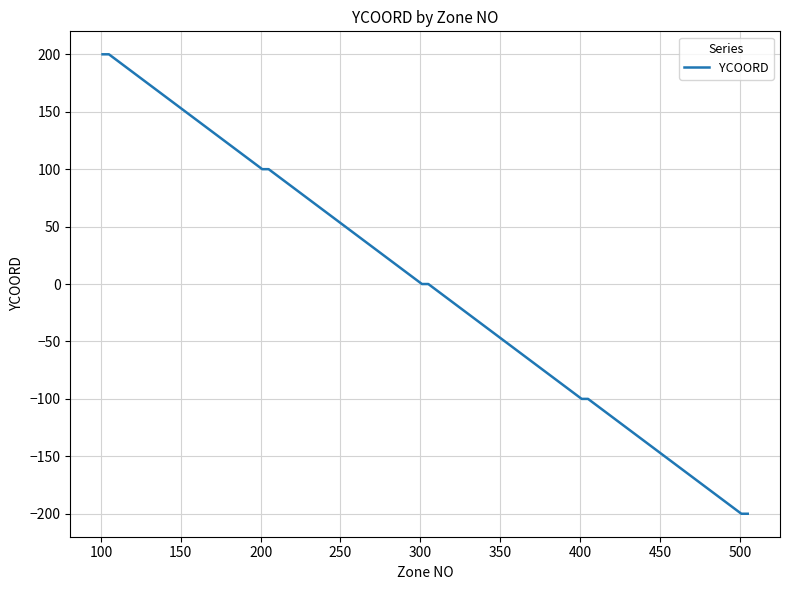

What is the smallest value displayed?

-200